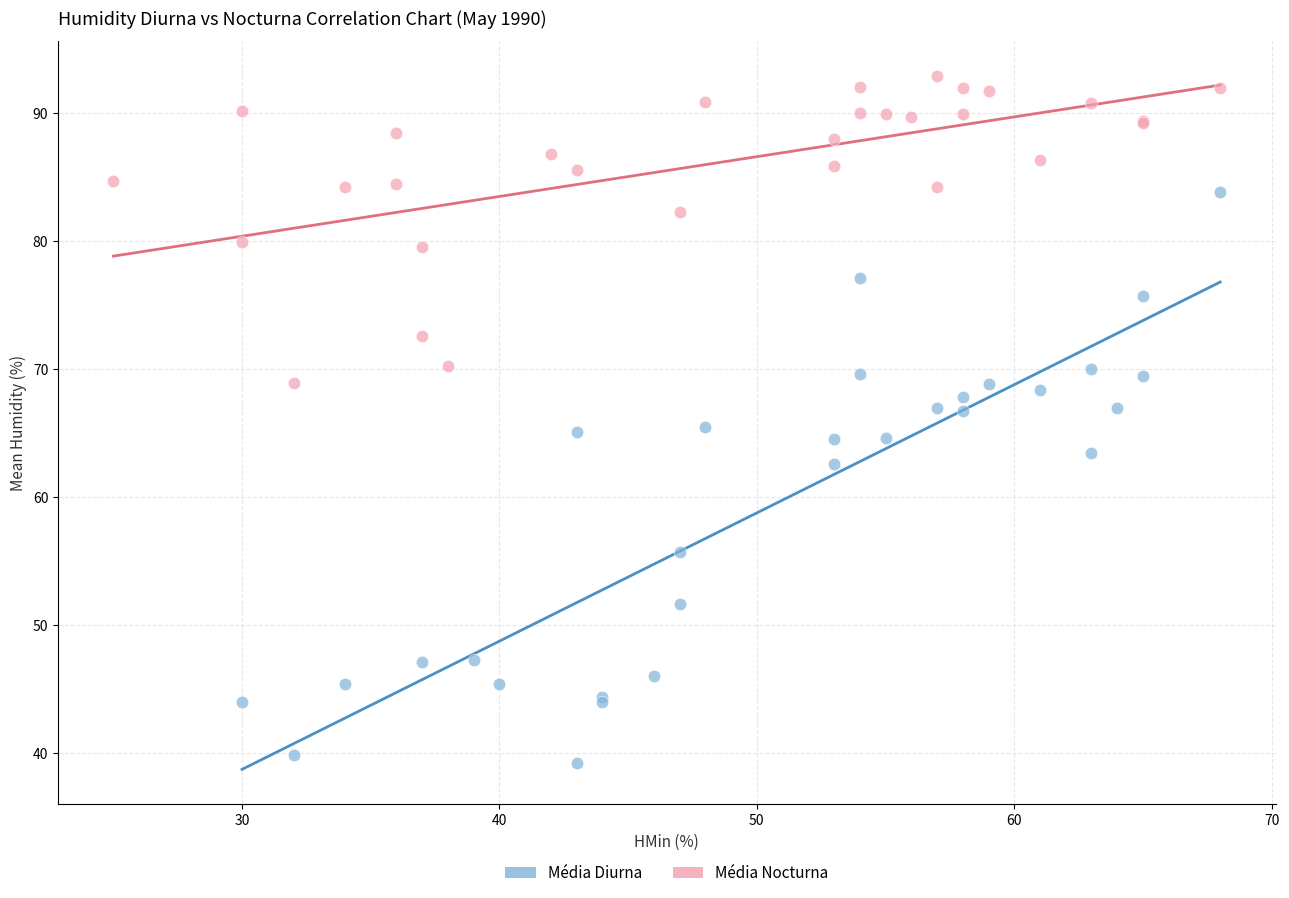

Which series contains the highest Y value?

Média Nocturna